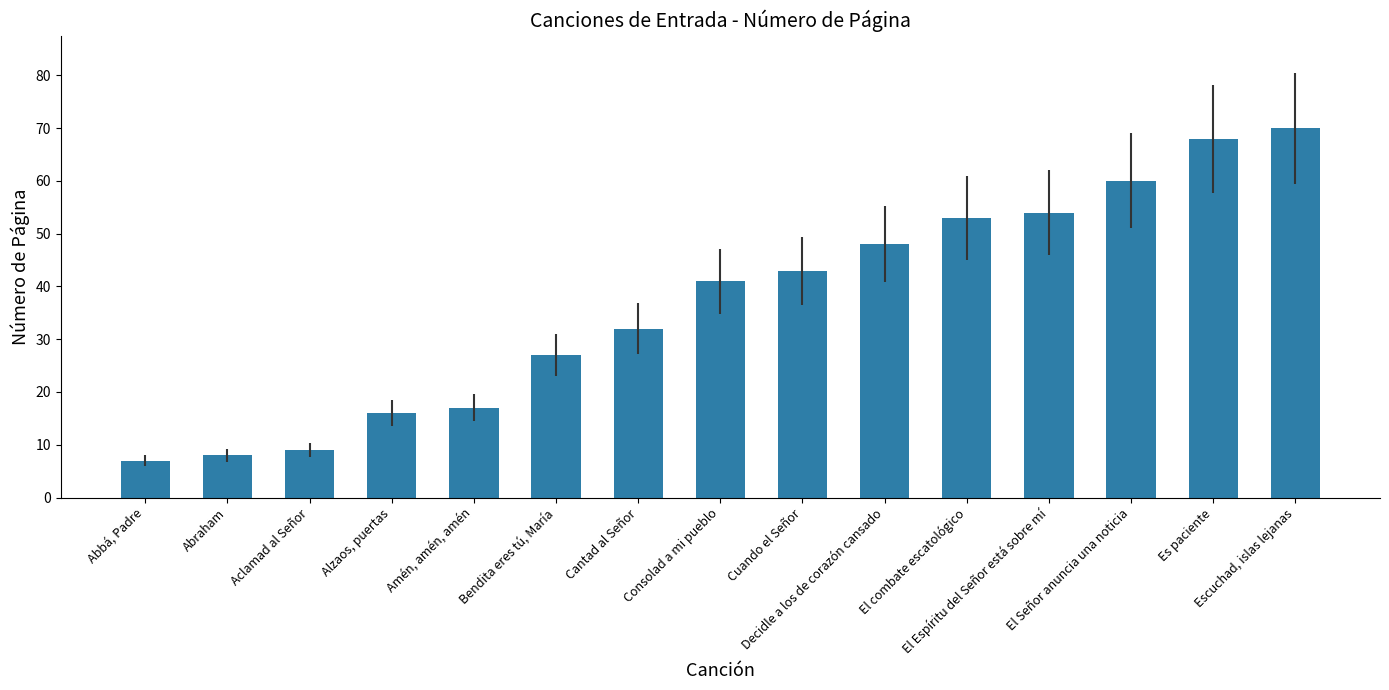

Is it true that the value at Es paciente is 14?

False